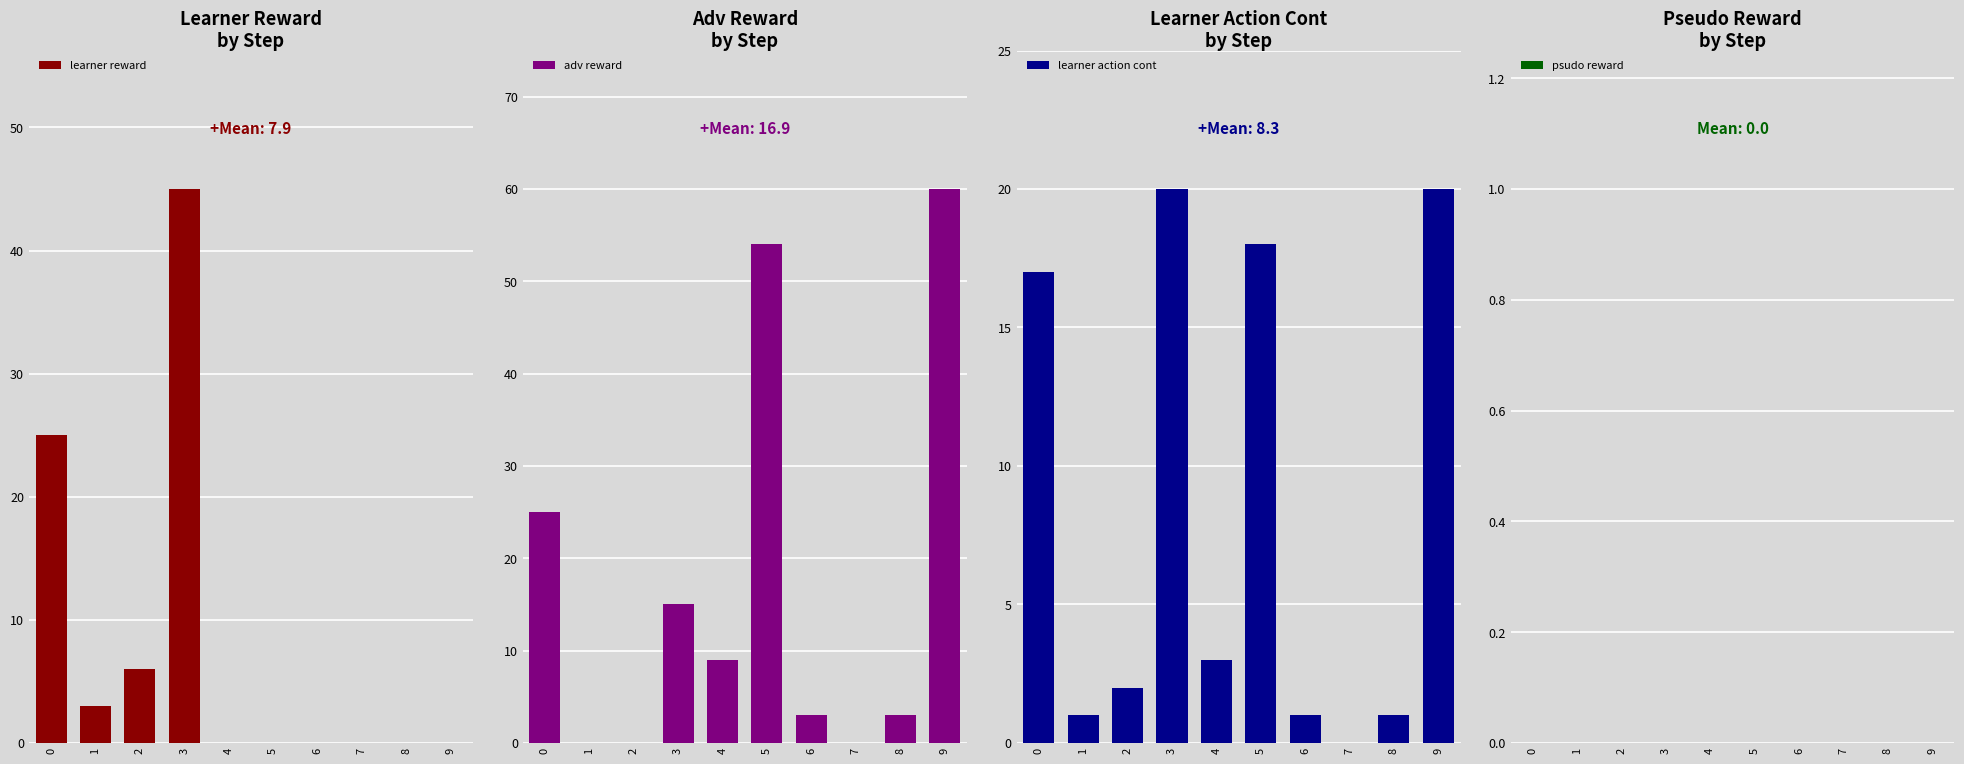

What is the maximum value for learner action cont?

20.0